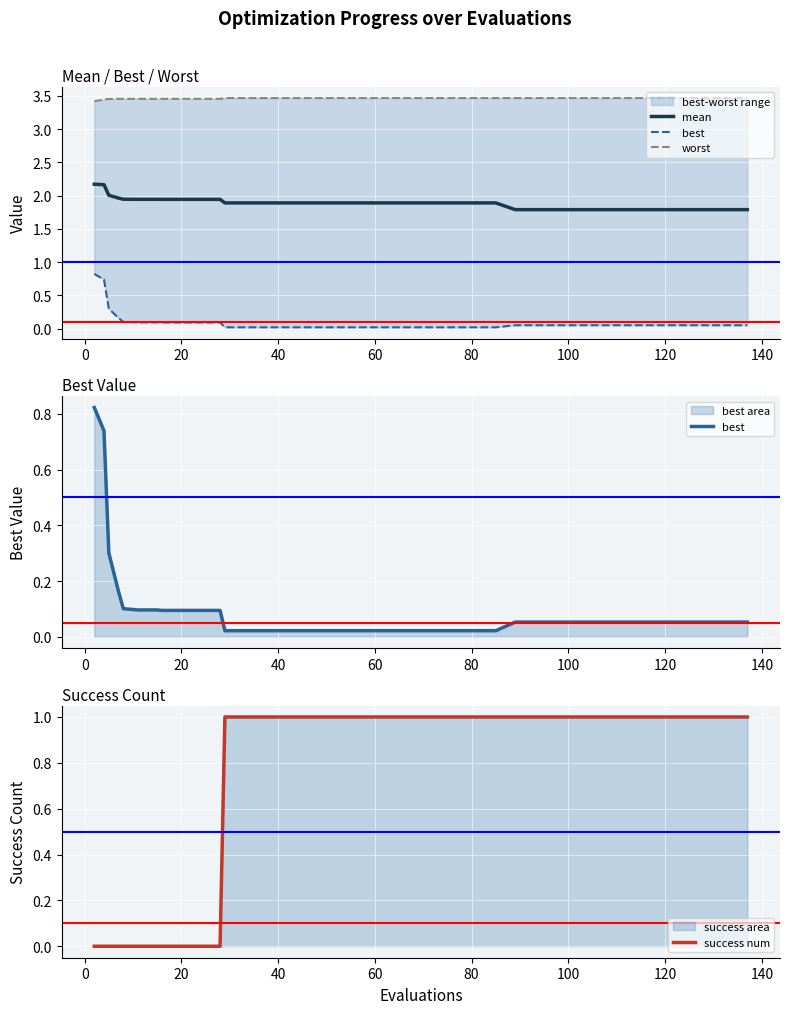

Rank the series by their maximum value, from highest to lowest.

worst, mean, success num, best